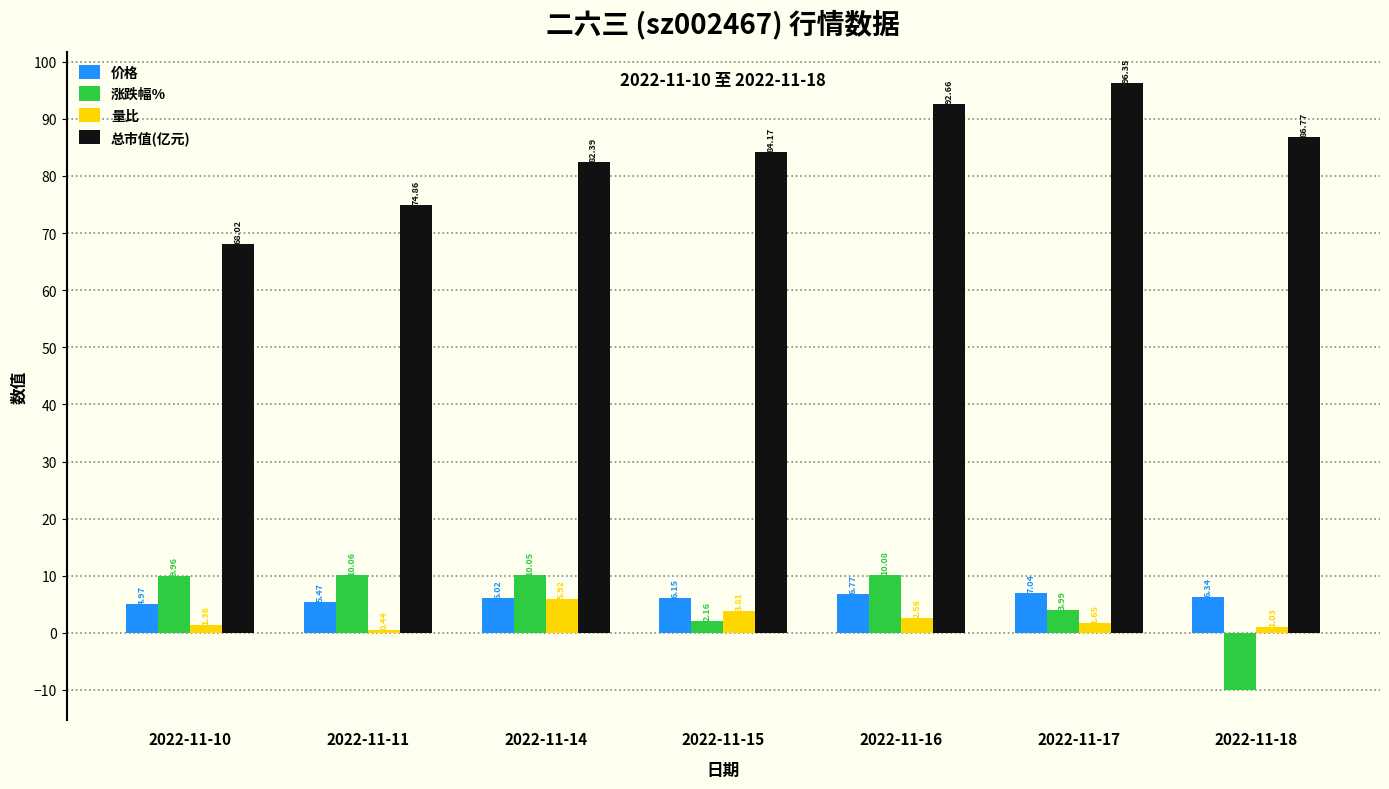

At which label is 涨跌幅% closest to 0?

2022-11-15